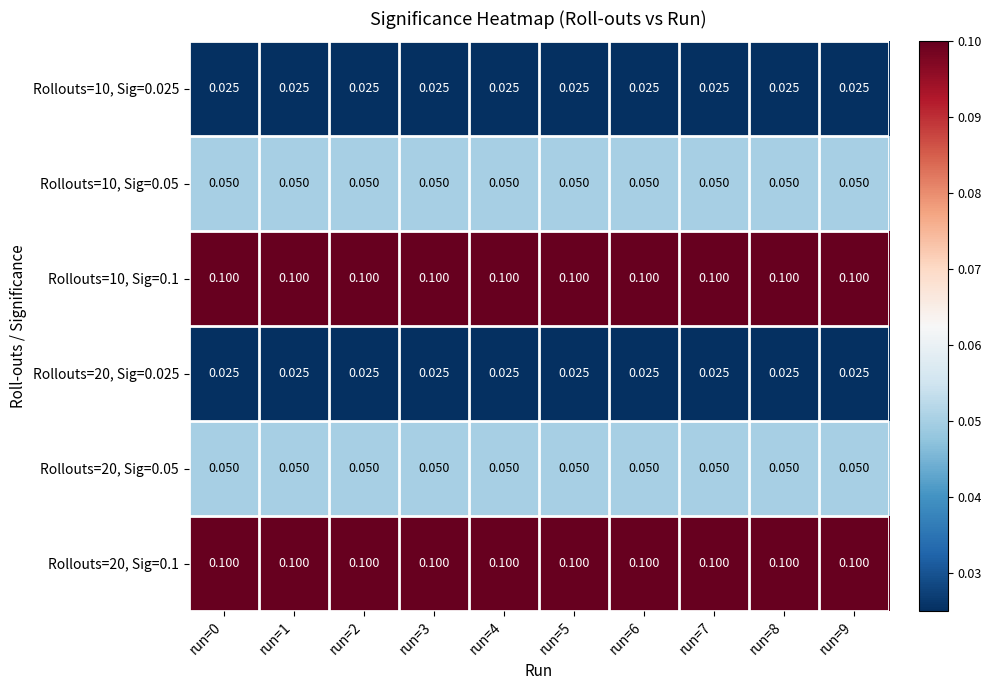

Is the value of Rollouts=10, Sig=0.05 at run=3 greater than the value of Rollouts=10, Sig=0.1 at run=5?

No